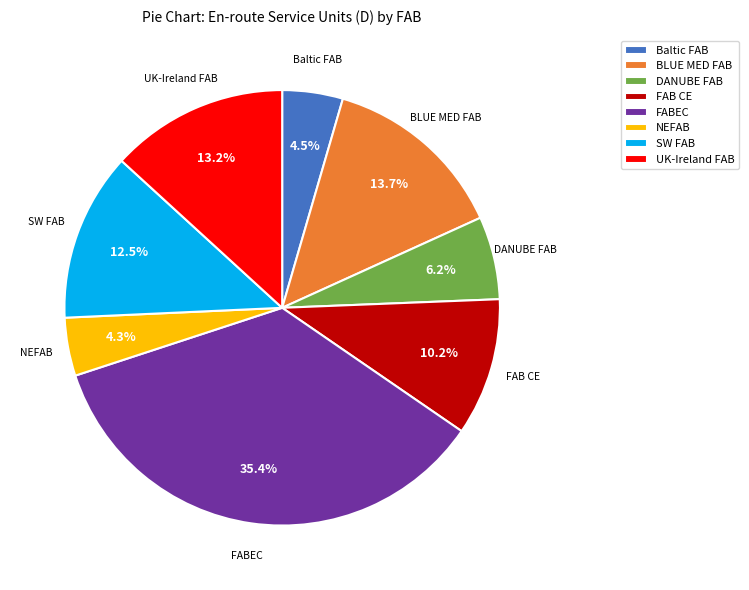

Do Baltic FAB and BLUE MED FAB together represent more than half of the pie?

No